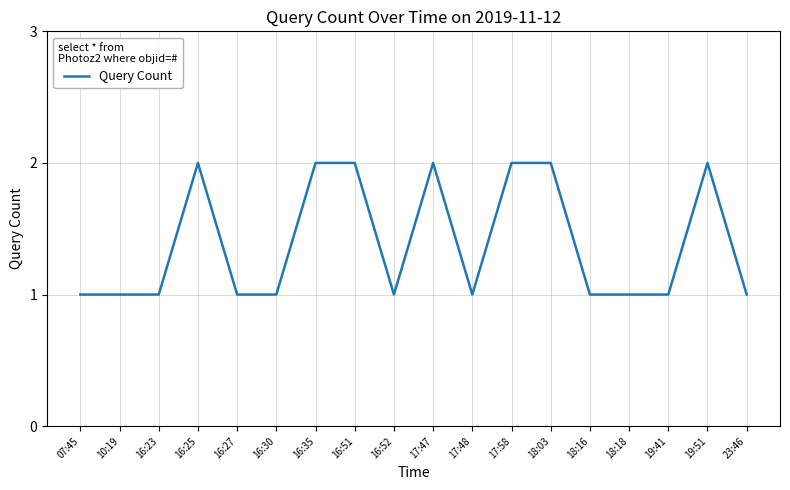

What is the change in value from 16:23 to 16:35?

+1